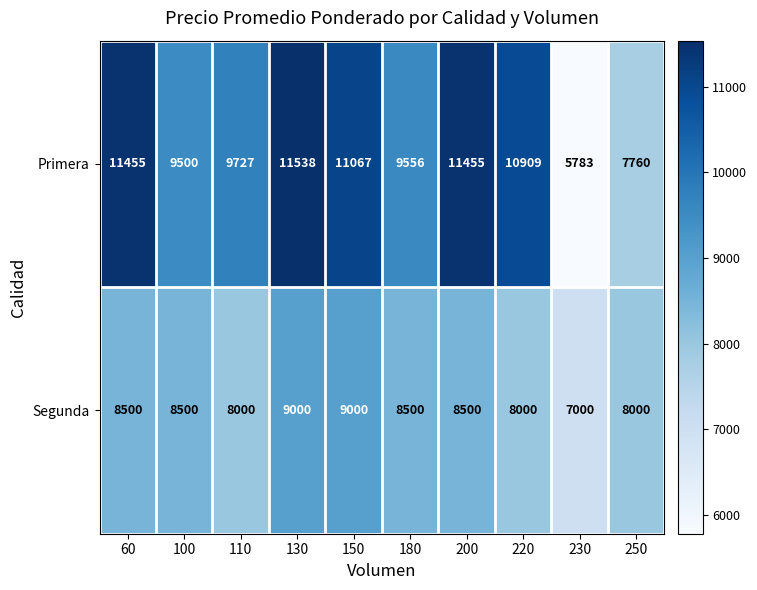

What is the difference between the second highest and minimum values in the Segunda series?

2000